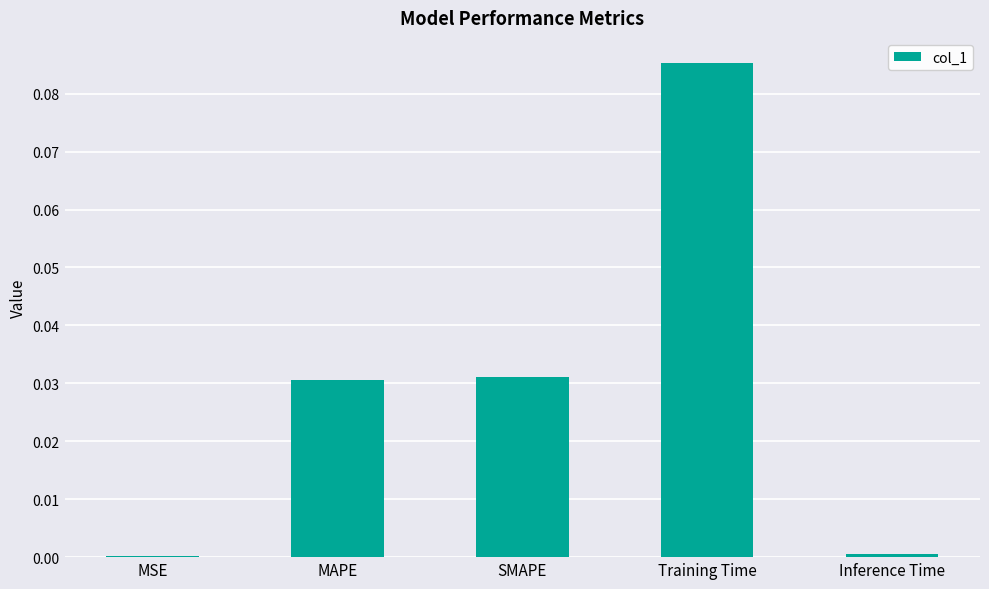

Which label corresponds to the largest value in the chart?

Training Time